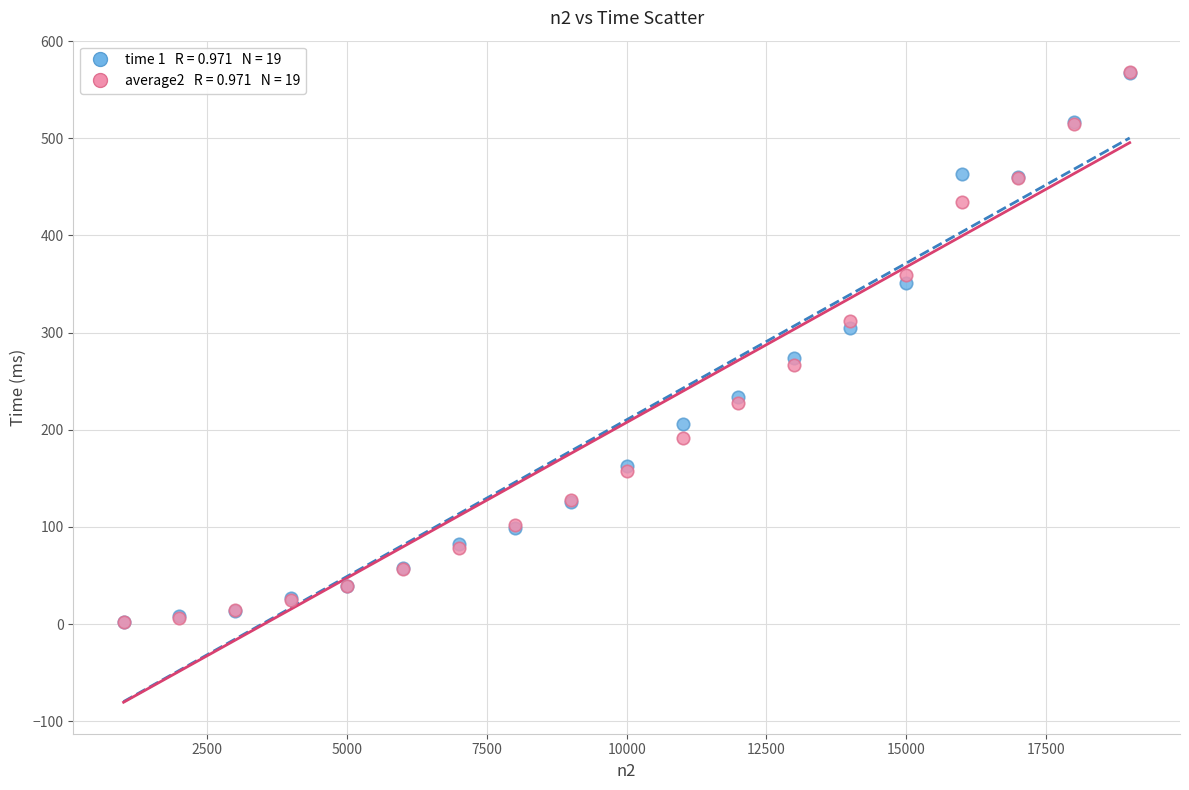

Across all series, what Y value is closest to 284?

274.0